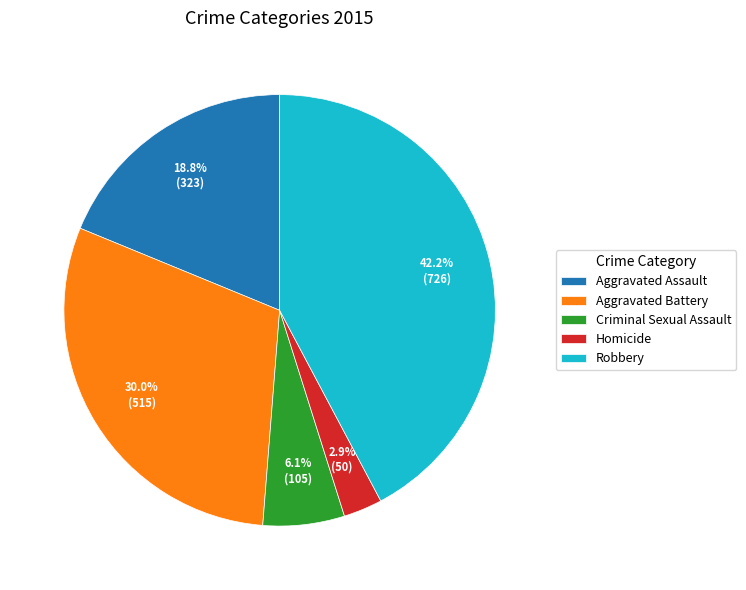

The Robbery slice represents 52% of the pie. True or false?

False